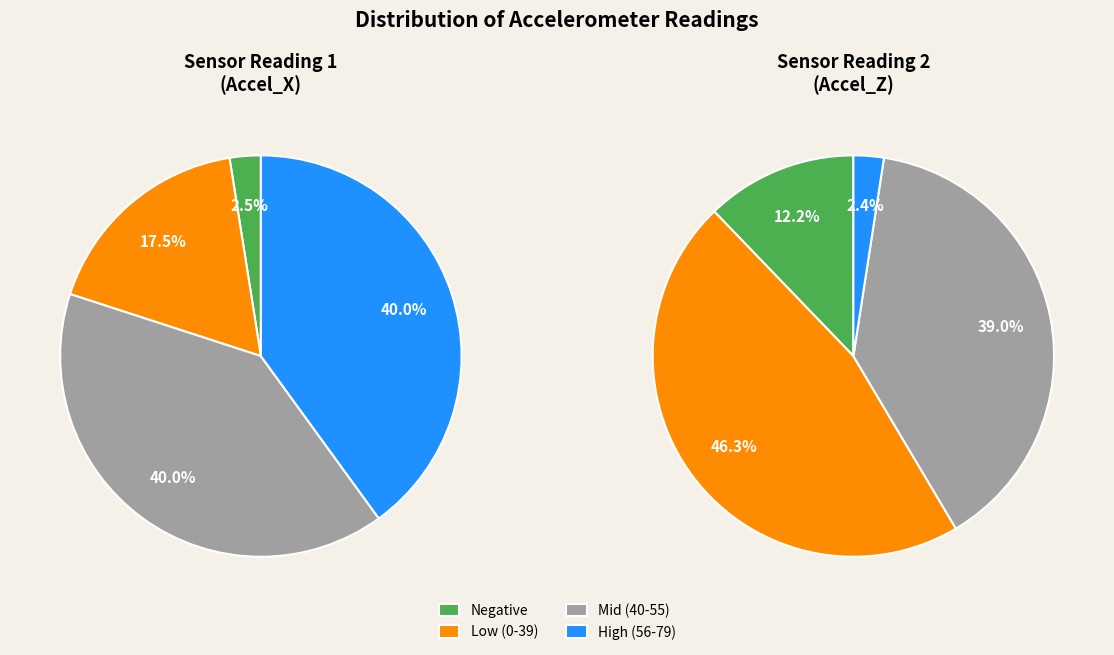

Is it true that 21 is 3% of the pie?

True